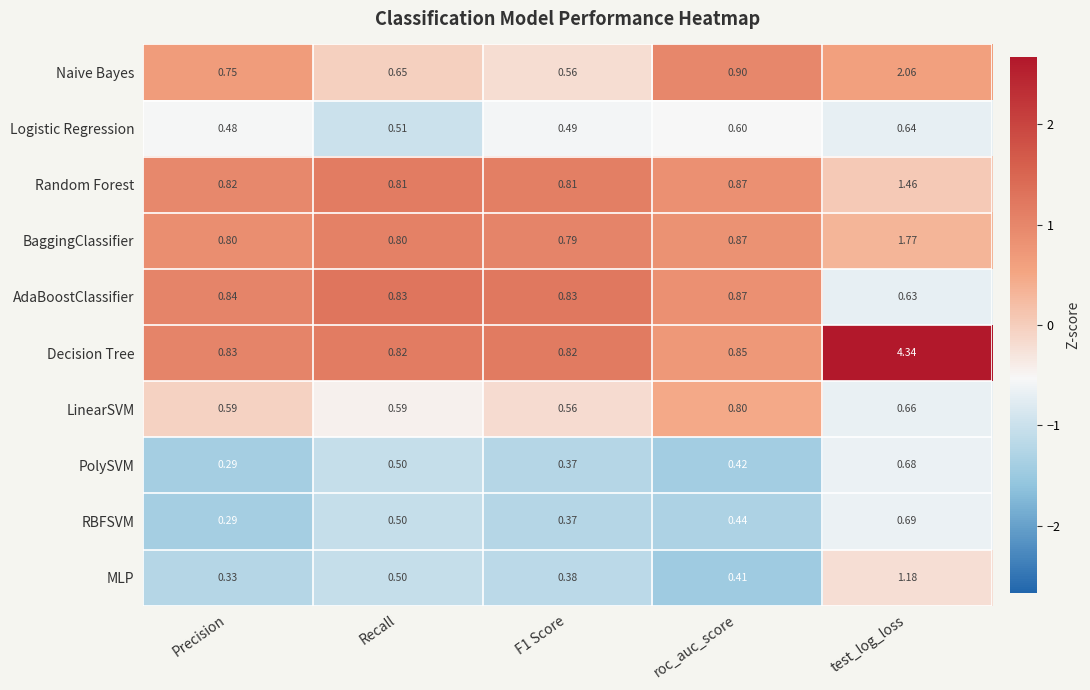

Which category has the highest value in the Naive Bayes series?

test_log_loss